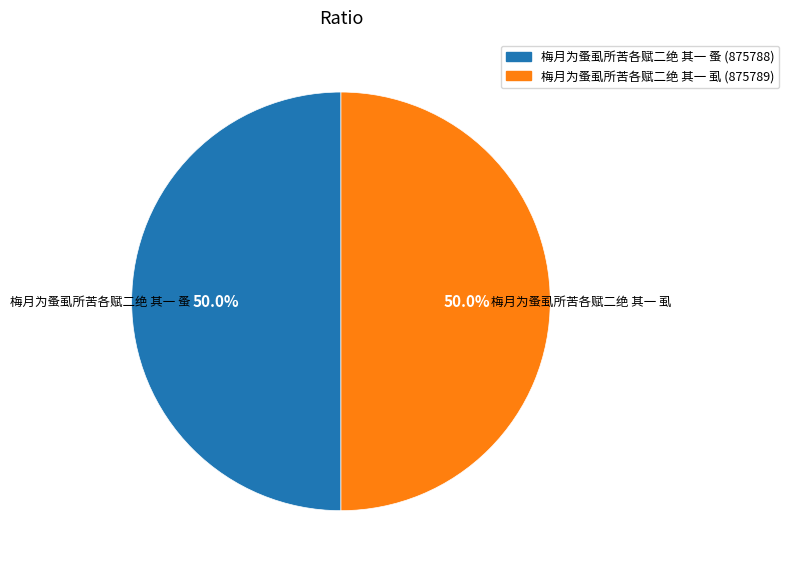

What is the ratio of the value at 梅月为蚤虱所苦各赋二绝 其一 蚤 to the value at 梅月为蚤虱所苦各赋二绝 其一 虱?

1.0